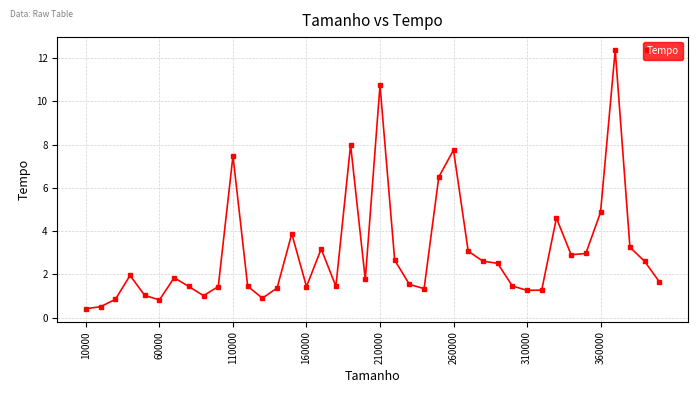

What is the smallest value displayed?

0.4